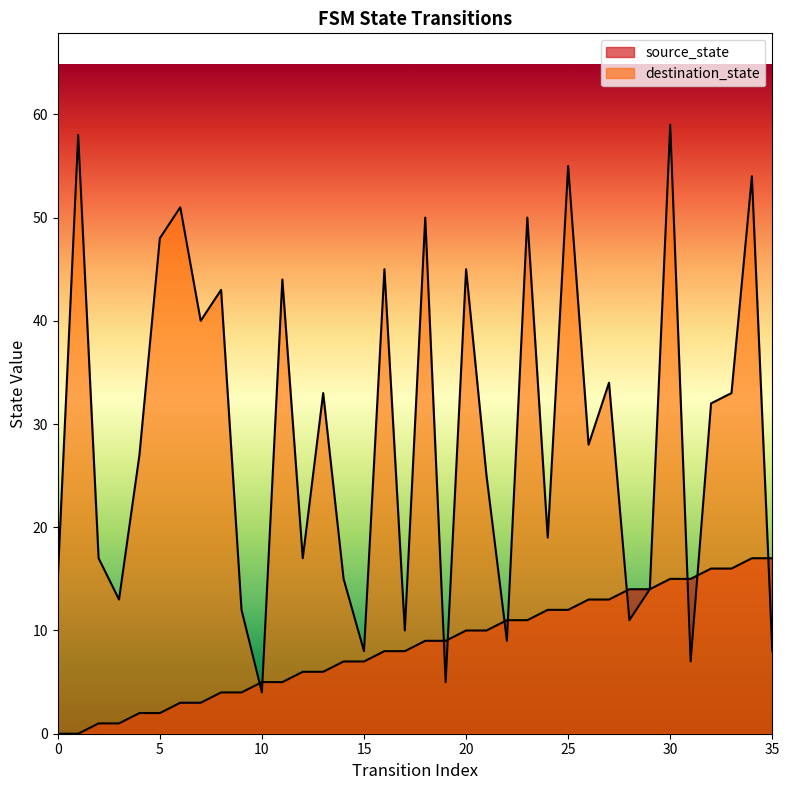

Which category has the highest value in the source_state series?

34